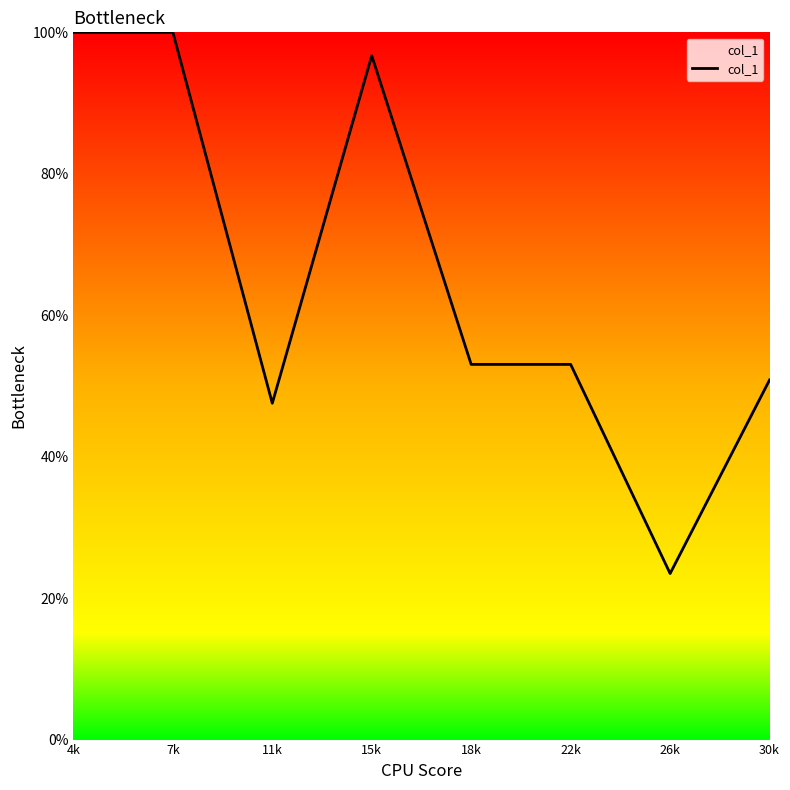

List the labels in order of value, largest first.

4k, 7k, 15k, 18k, 22k, 30k, 11k, 26k